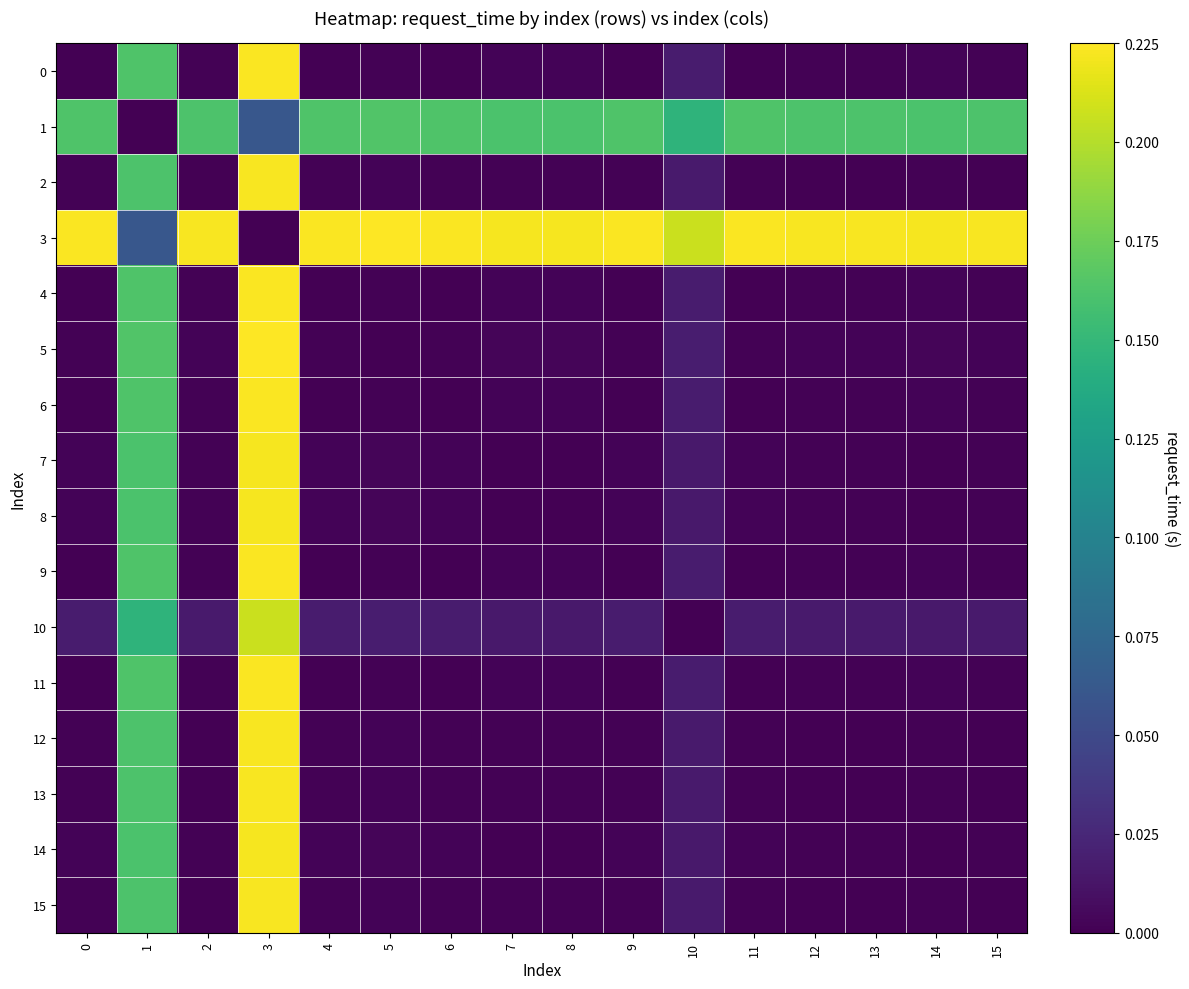

Reading left to right, extract all data points from this chart.

0: 0=0.0	1=0.2	2=0.0	3=0.2	4=0.0	5=0.0	6=0.0	7=0.0	8=0.0	9=0.0	10=0.0	11=0.0	12=0.0	13=0.0	14=0.0	15=0.0
1: 0=0.2	1=0.0	2=0.2	3=0.1	4=0.2	5=0.2	6=0.2	7=0.2	8=0.2	9=0.2	10=0.1	11=0.2	12=0.2	13=0.2	14=0.2	15=0.2
2: 0=0.0	1=0.2	2=0.0	3=0.2	4=0.0	5=0.0	6=0.0	7=0.0	8=0.0	9=0.0	10=0.0	11=0.0	12=0.0	13=0.0	14=0.0	15=0.0
3: 0=0.2	1=0.1	2=0.2	3=0.0	4=0.2	5=0.2	6=0.2	7=0.2	8=0.2	9=0.2	10=0.2	11=0.2	12=0.2	13=0.2	14=0.2	15=0.2
4: 0=0.0	1=0.2	2=0.0	3=0.2	4=0.0	5=0.0	6=0.0	7=0.0	8=0.0	9=0.0	10=0.0	11=0.0	12=0.0	13=0.0	14=0.0	15=0.0
5: 0=0.0	1=0.2	2=0.0	3=0.2	4=0.0	5=0.0	6=0.0	7=0.0	8=0.0	9=0.0	10=0.0	11=0.0	12=0.0	13=0.0	14=0.0	15=0.0
6: 0=0.0	1=0.2	2=0.0	3=0.2	4=0.0	5=0.0	6=0.0	7=0.0	8=0.0	9=0.0	10=0.0	11=0.0	12=0.0	13=0.0	14=0.0	15=0.0
7: 0=0.0	1=0.2	2=0.0	3=0.2	4=0.0	5=0.0	6=0.0	7=0.0	8=0.0	9=0.0	10=0.0	11=0.0	12=0.0	13=0.0	14=0.0	15=0.0
8: 0=0.0	1=0.2	2=0.0	3=0.2	4=0.0	5=0.0	6=0.0	7=0.0	8=0.0	9=0.0	10=0.0	11=0.0	12=0.0	13=0.0	14=0.0	15=0.0
9: 0=0.0	1=0.2	2=0.0	3=0.2	4=0.0	5=0.0	6=0.0	7=0.0	8=0.0	9=0.0	10=0.0	11=0.0	12=0.0	13=0.0	14=0.0	15=0.0
10: 0=0.0	1=0.1	2=0.0	3=0.2	4=0.0	5=0.0	6=0.0	7=0.0	8=0.0	9=0.0	10=0.0	11=0.0	12=0.0	13=0.0	14=0.0	15=0.0
11: 0=0.0	1=0.2	2=0.0	3=0.2	4=0.0	5=0.0	6=0.0	7=0.0	8=0.0	9=0.0	10=0.0	11=0.0	12=0.0	13=0.0	14=0.0	15=0.0
12: 0=0.0	1=0.2	2=0.0	3=0.2	4=0.0	5=0.0	6=0.0	7=0.0	8=0.0	9=0.0	10=0.0	11=0.0	12=0.0	13=0.0	14=0.0	15=0.0
13: 0=0.0	1=0.2	2=0.0	3=0.2	4=0.0	5=0.0	6=0.0	7=0.0	8=0.0	9=0.0	10=0.0	11=0.0	12=0.0	13=0.0	14=0.0	15=0.0
14: 0=0.0	1=0.2	2=0.0	3=0.2	4=0.0	5=0.0	6=0.0	7=0.0	8=0.0	9=0.0	10=0.0	11=0.0	12=0.0	13=0.0	14=0.0	15=0.0
15: 0=0.0	1=0.2	2=0.0	3=0.2	4=0.0	5=0.0	6=0.0	7=0.0	8=0.0	9=0.0	10=0.0	11=0.0	12=0.0	13=0.0	14=0.0	15=0.0